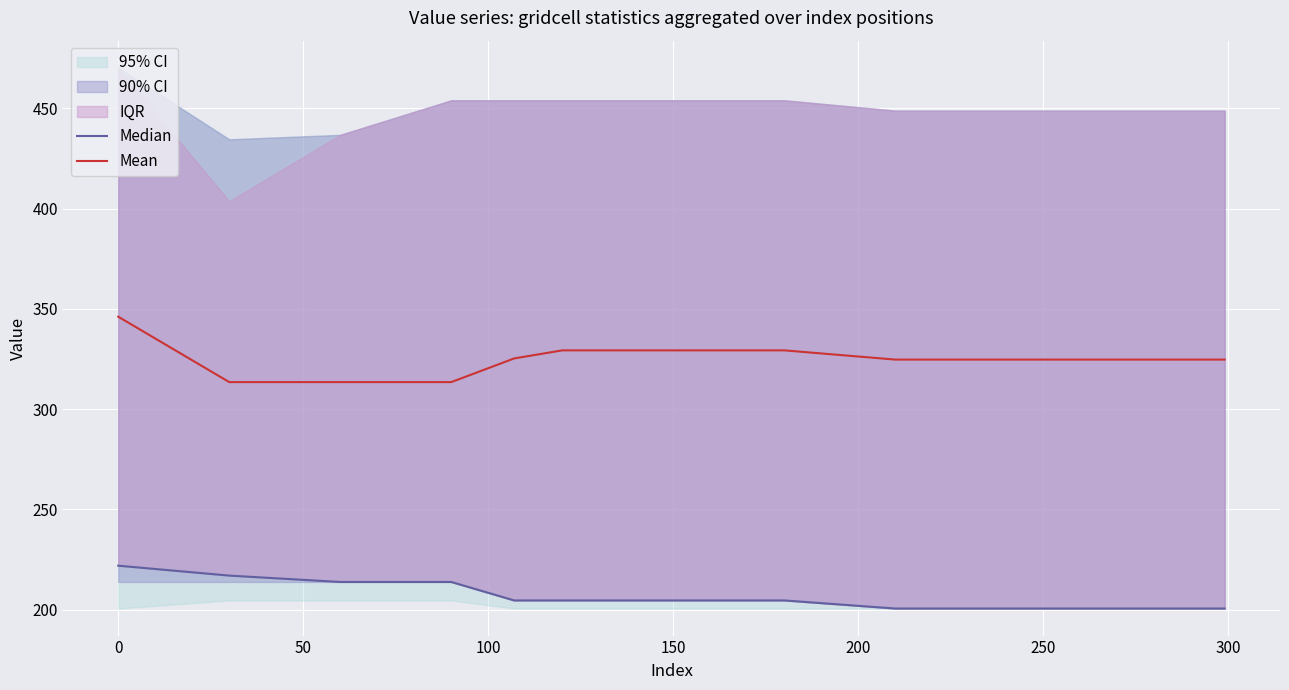

What is the highest value of the Mean series?

346.1